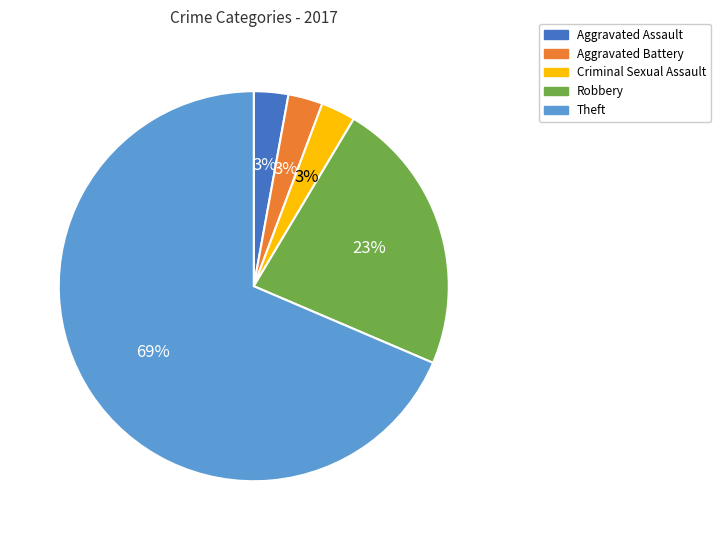

Combined, do Criminal Sexual Assault and Theft account for over 50%?

Yes